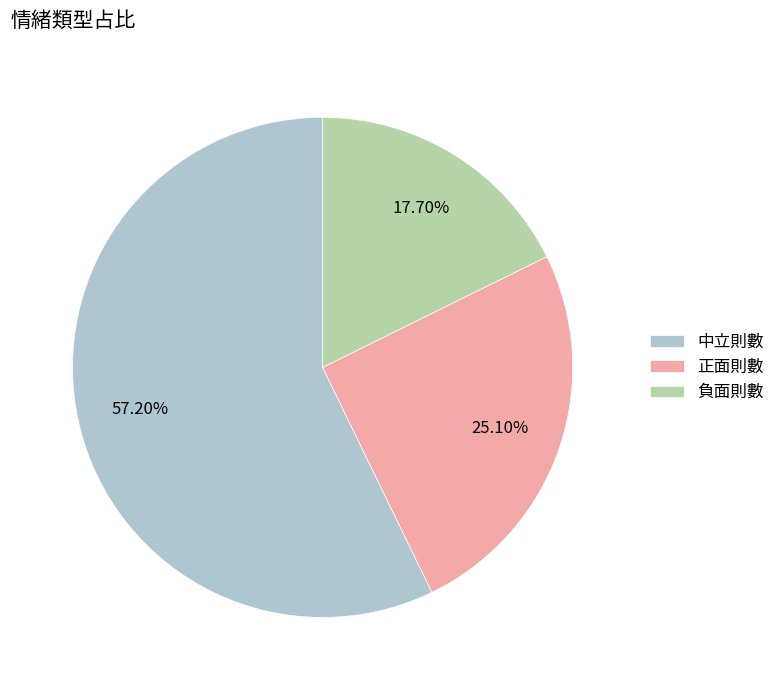

Between 中立則數 and 負面則數, which is larger?

中立則數